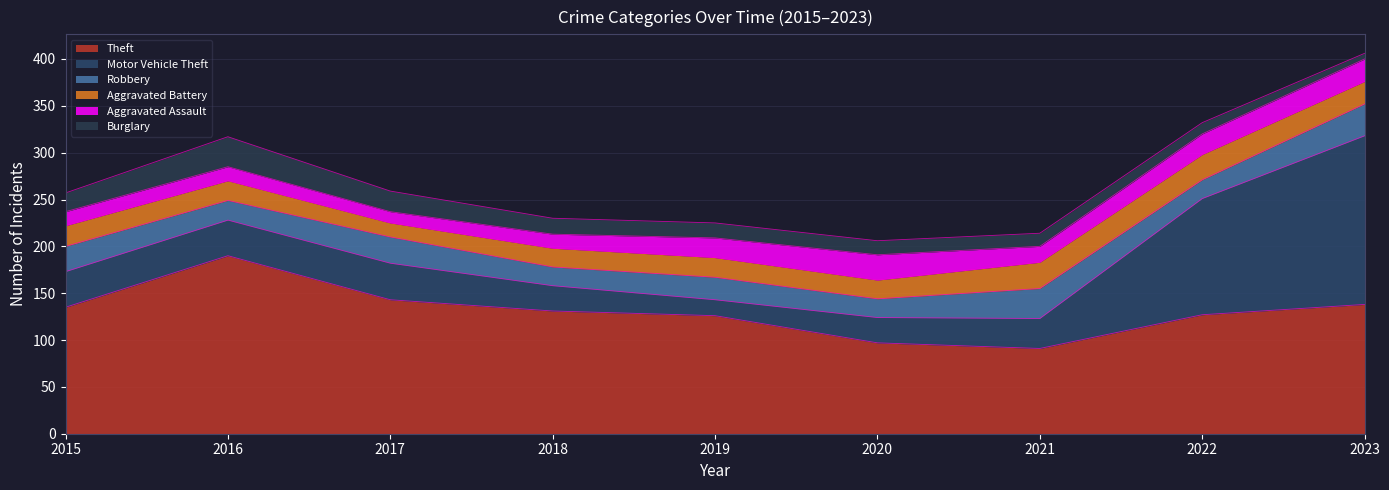

The Aggravated Battery series shows 20 at 2020. True or false?

True